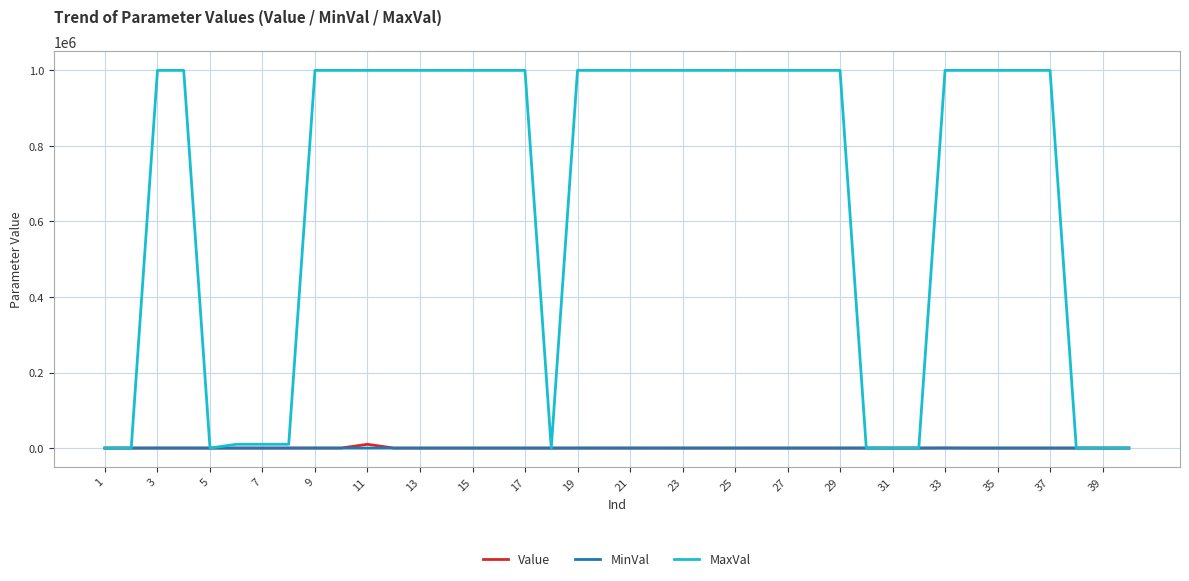

What is the greatest value displayed?

1000000.0